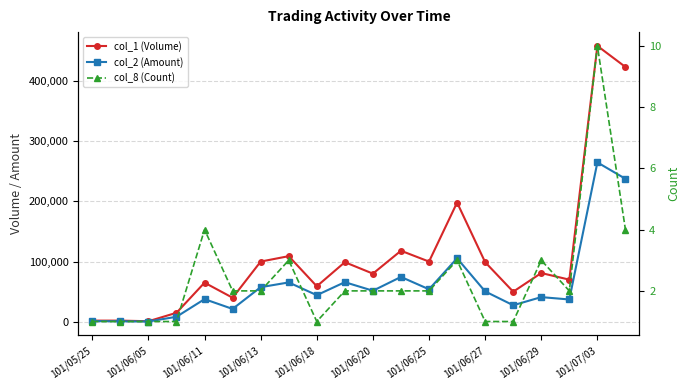

True or false: col_8 (Count) and col_1 (Volume) cross at least once.

False